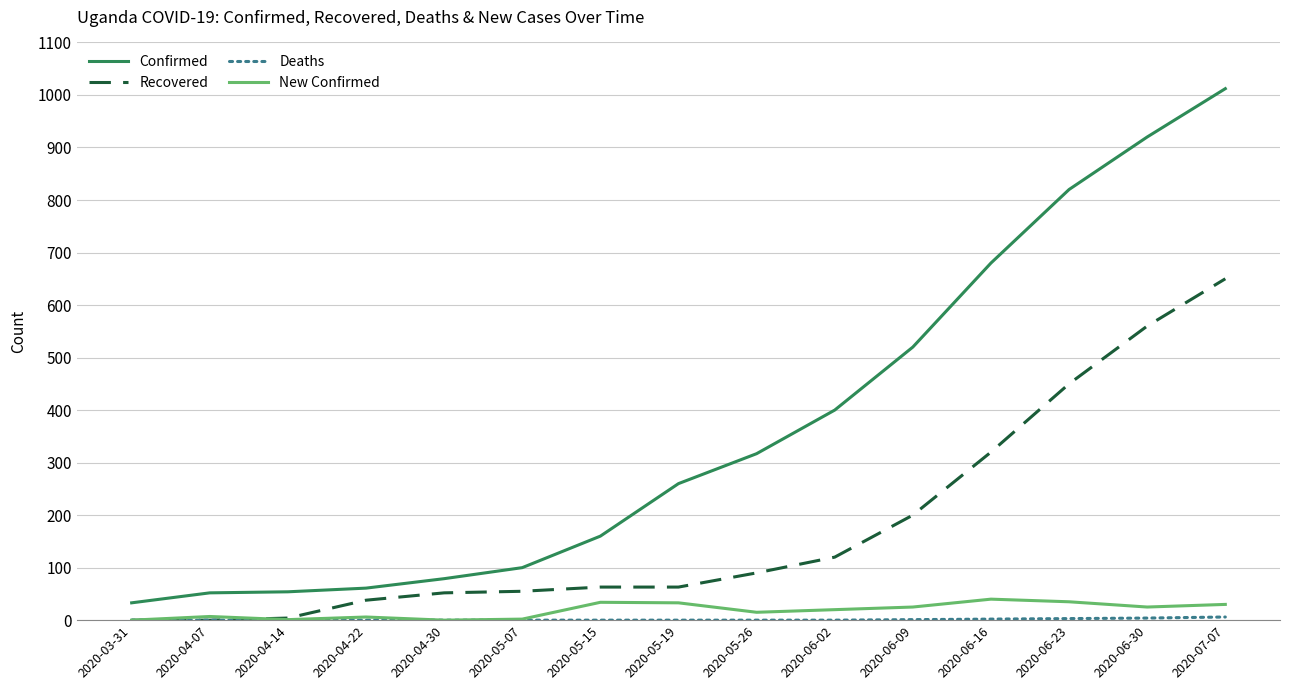

What position from the left is 2020-06-09?

11